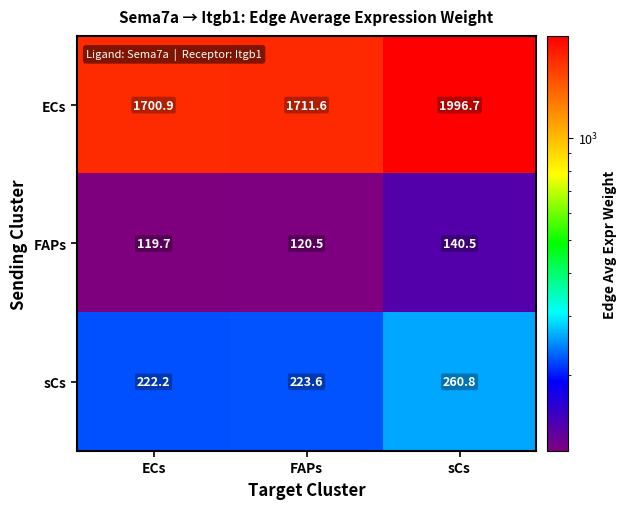

What is the spread (max minus min) of values at ECs?

1581.2